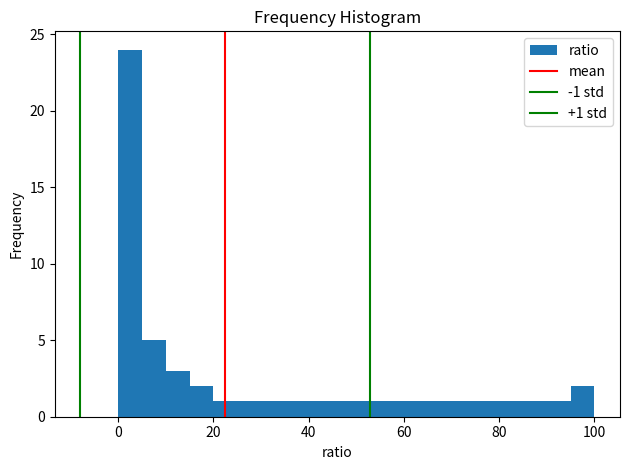

Around what value on the x-axis is the tallest bar? Give the approximate position of its centre, as read against the axis.

2